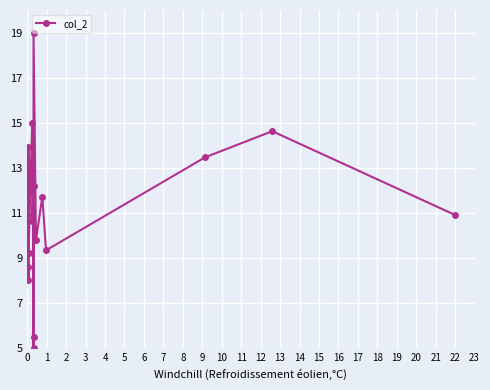

List the labels in order of value, smallest first.

11, 12, 4, 3, 7, 16, 14, 9, 0, 19, 1, 15, 6, 2, 10, 17, 5, 18, 8, 13